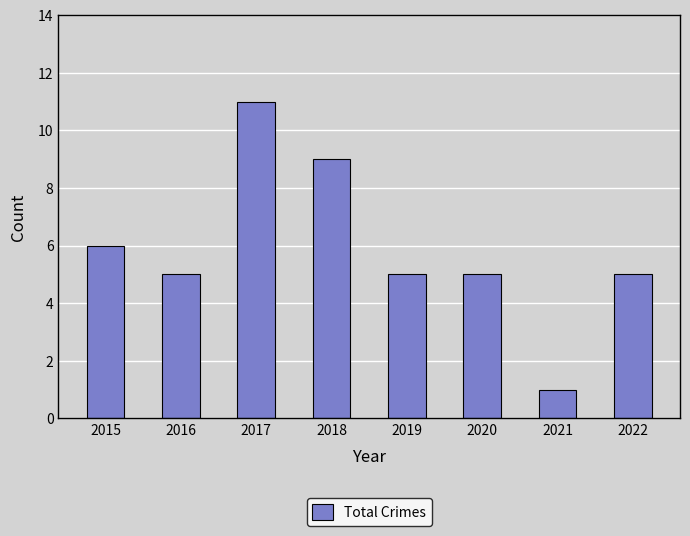

True or false: the data shows 14 at 2018.

False